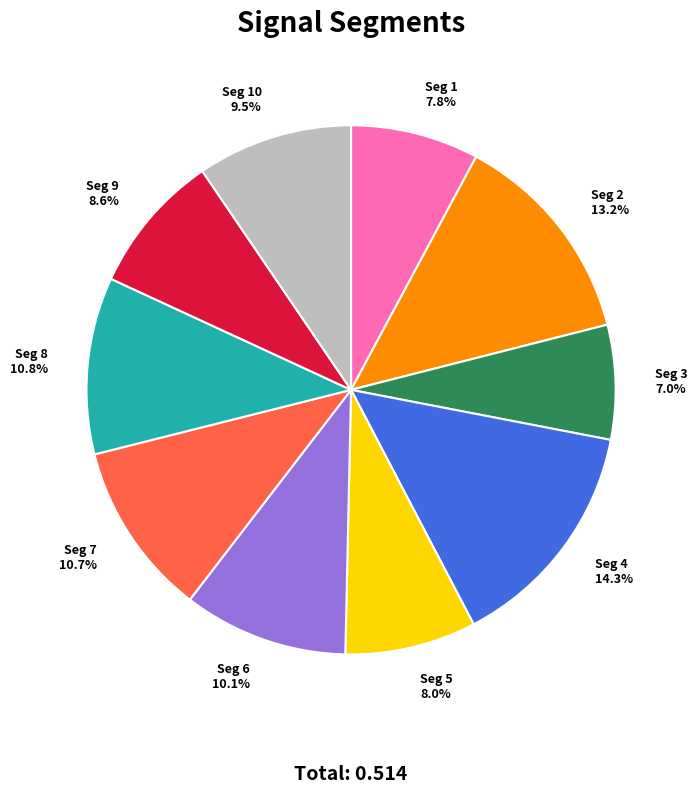

Does any single category account for the majority?

No